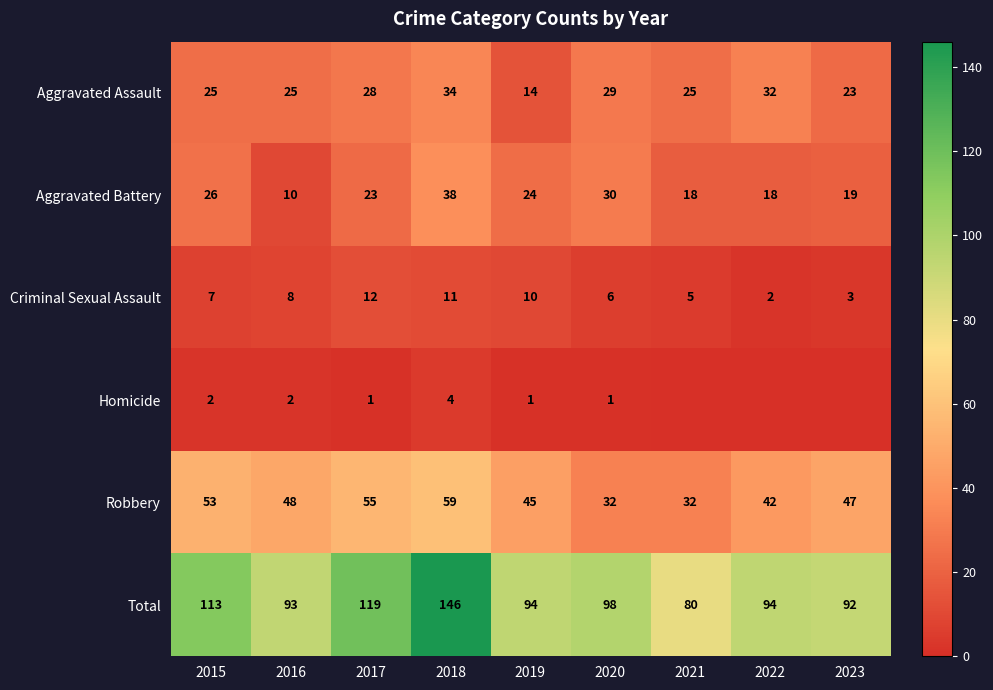

The value of Aggravated Assault at 2021 is 25. True or false?

True